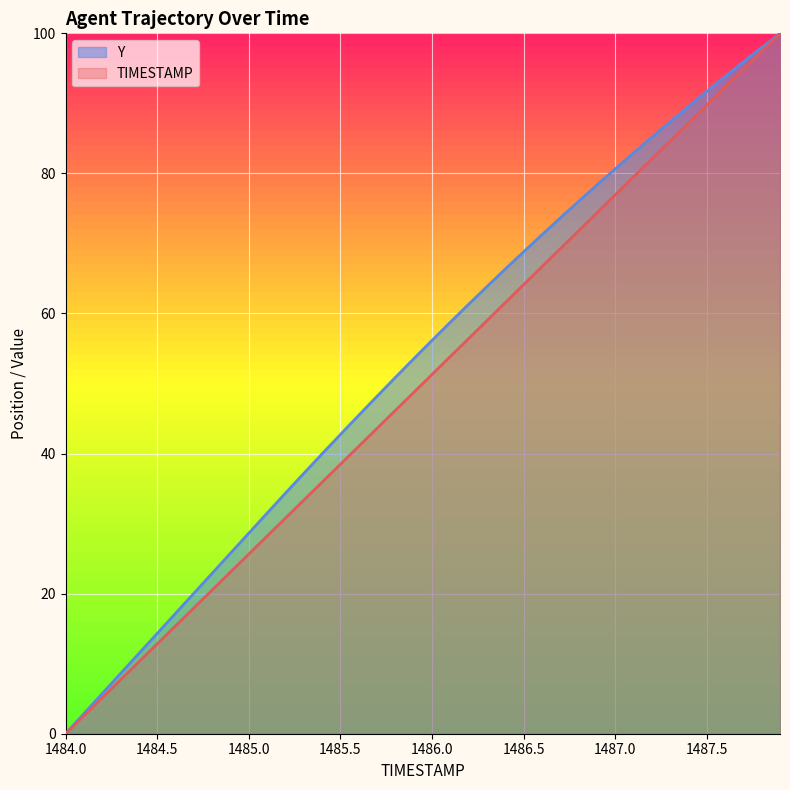

Which has a higher value, 1485.6 or 1487.8?

1487.8